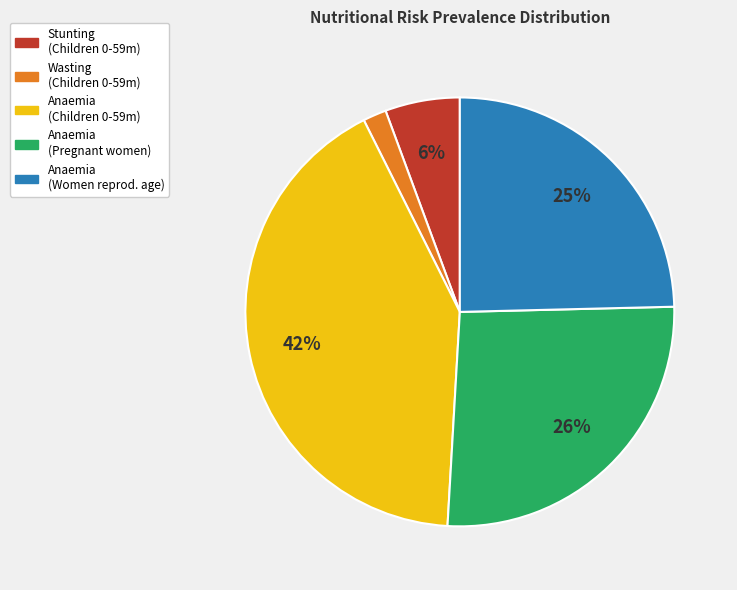

Is there a majority slice in this chart?

No